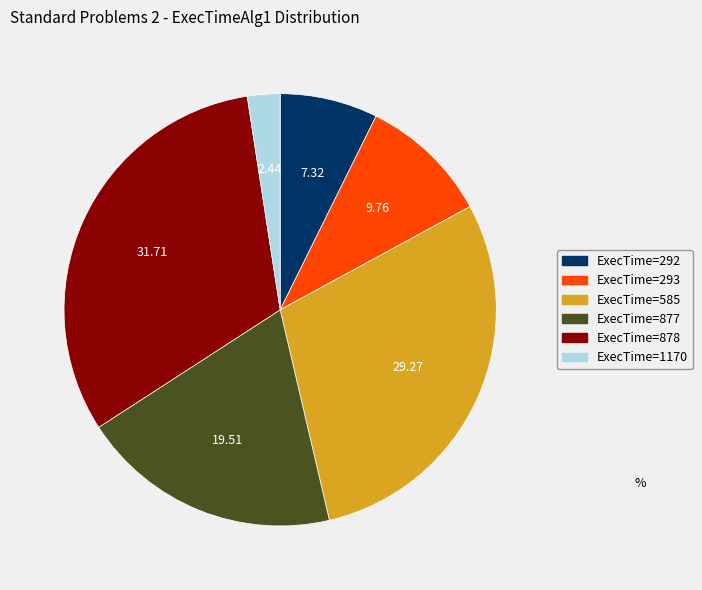

Is there any slice that represents more than half of the pie?

No